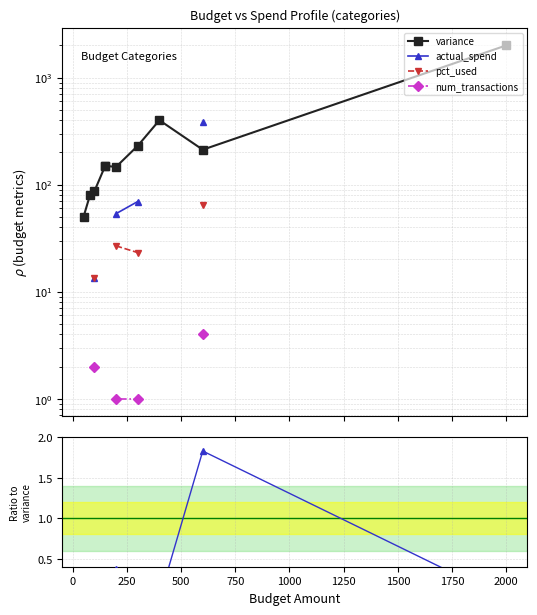

What position from the left is 1000?

6